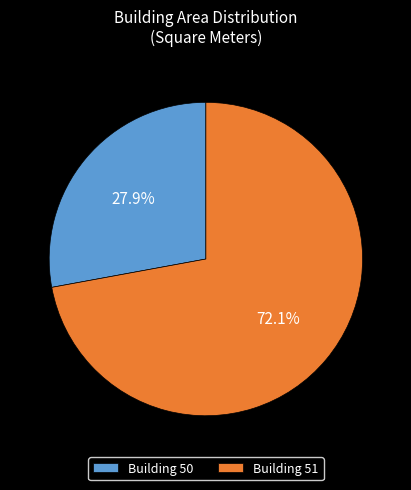

How many segments does this pie chart have?

2